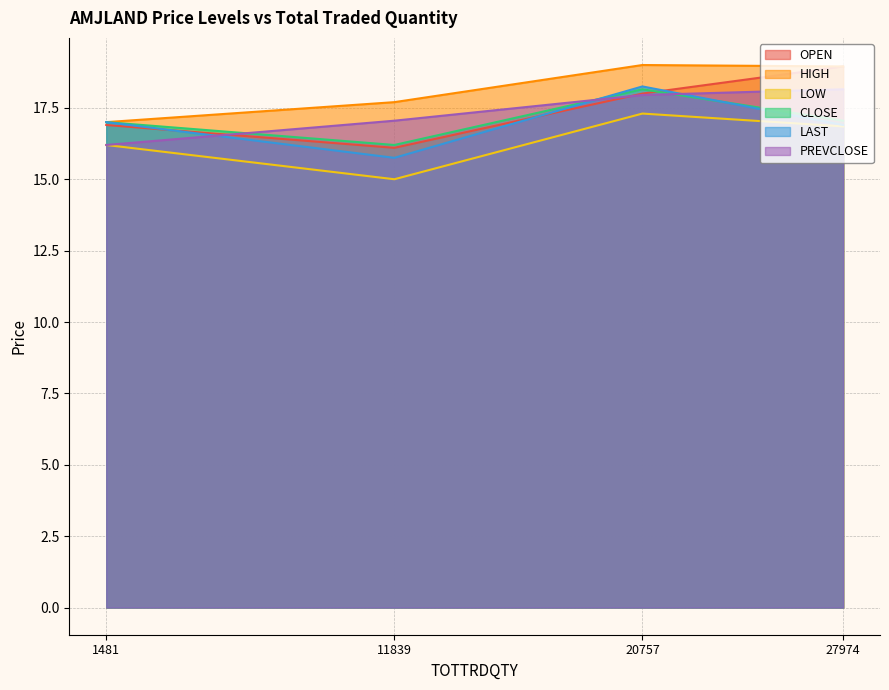

The LAST series shows 15.8 at 11839. True or false?

True